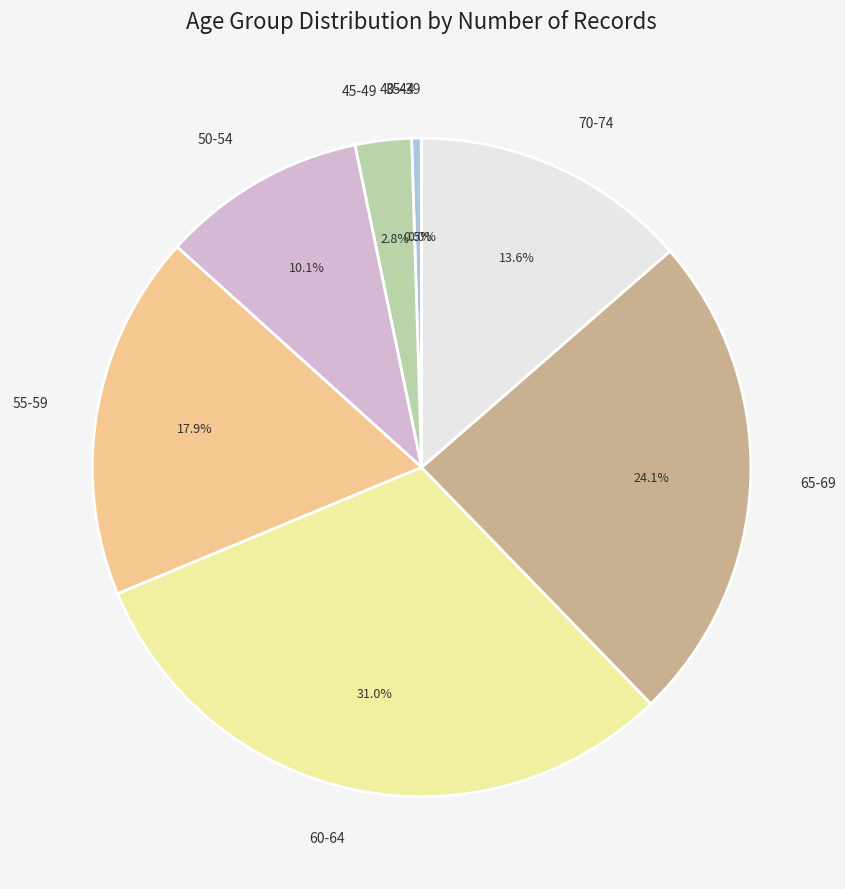

To the nearest percent, what is the combined percentage of 55-59 and 45-49?

21%